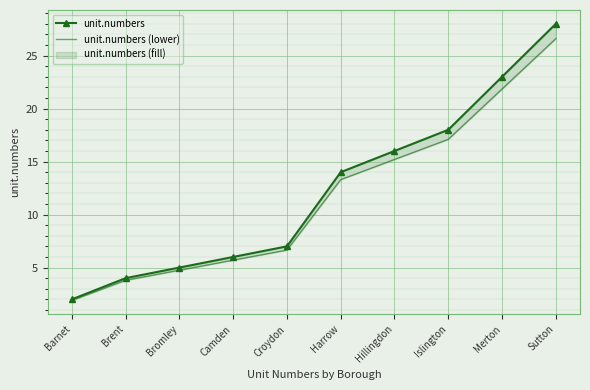

What is the greatest value displayed?

28.0